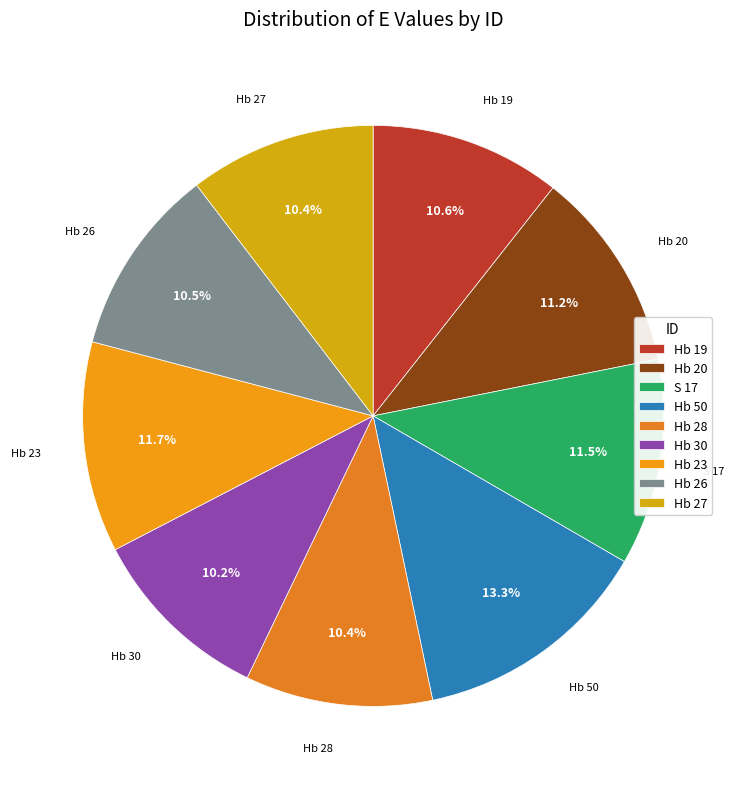

To the nearest percent, what is the average slice percentage?

11%